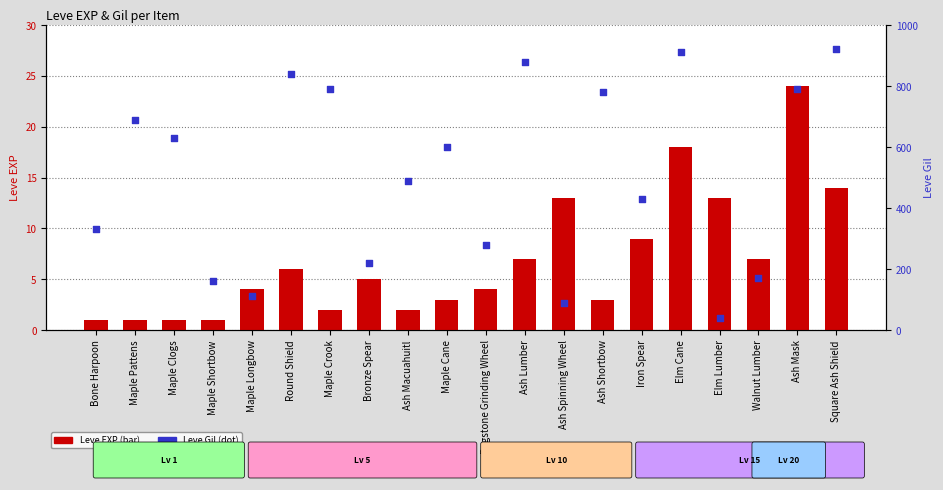

What are all the series names shown in the legend?

Leve EXP, Leve Gil